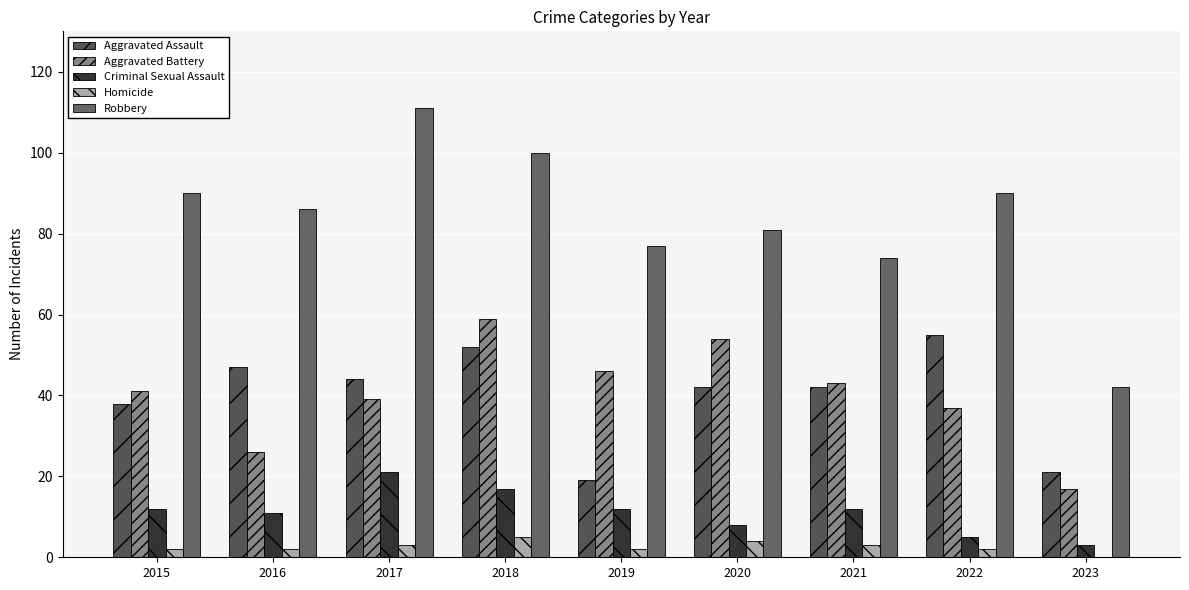

Which series has the largest total across all categories?

Robbery